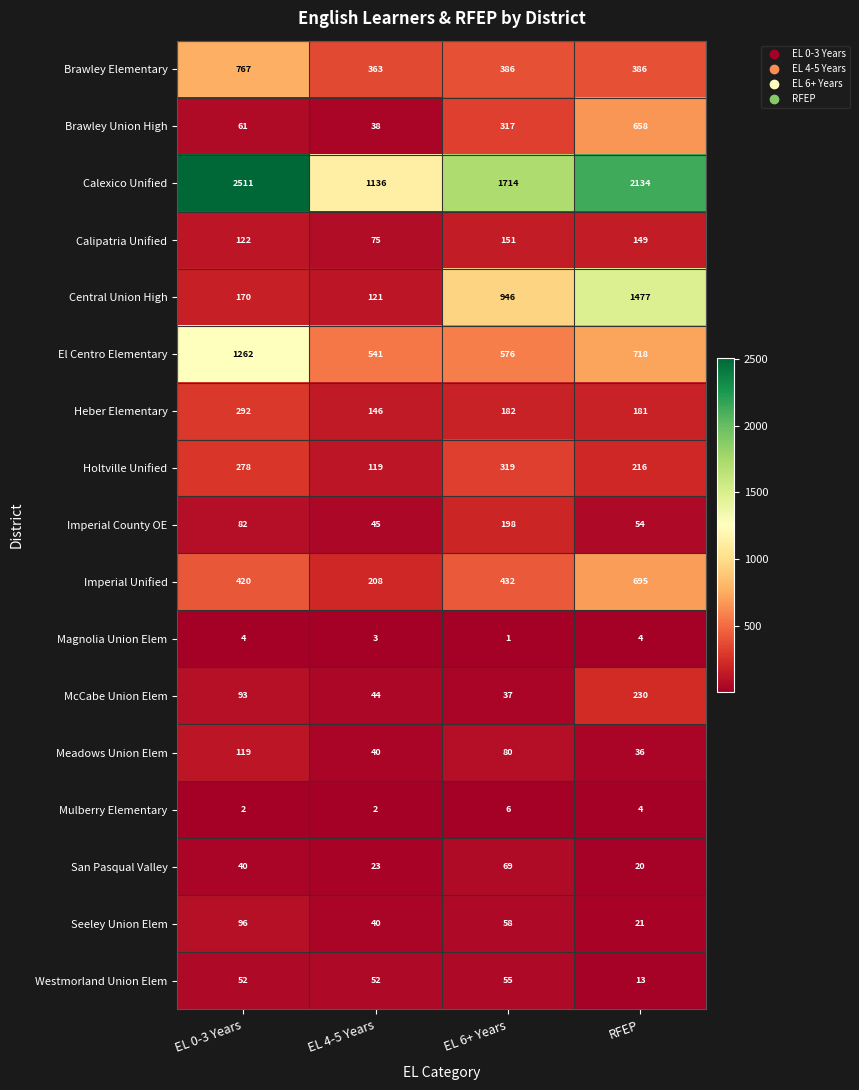

What is the difference between the Calexico Unified values at EL 4-5 Years and EL 6+ Years?

578